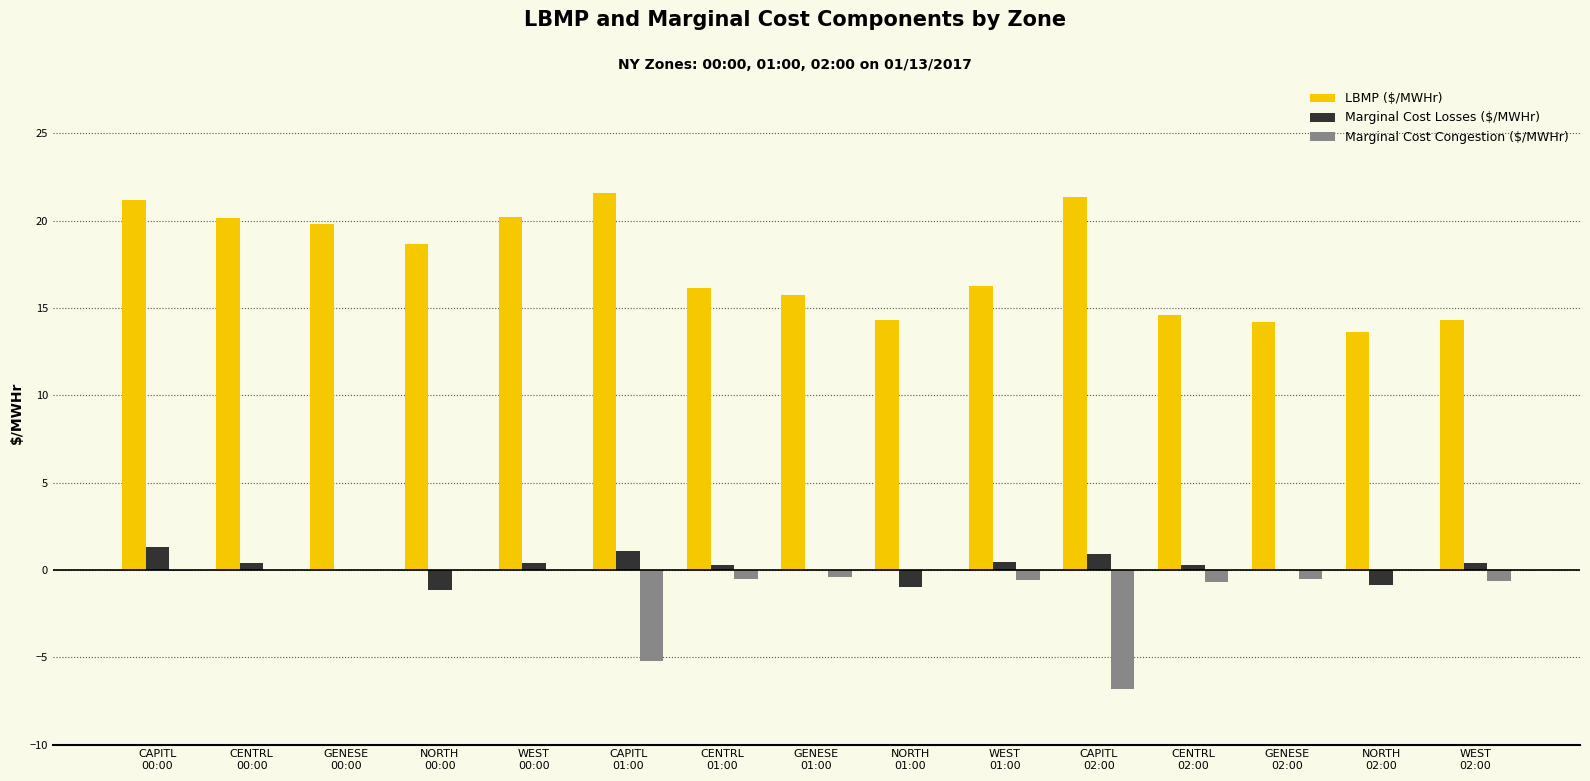

How many data points does each series have?

15